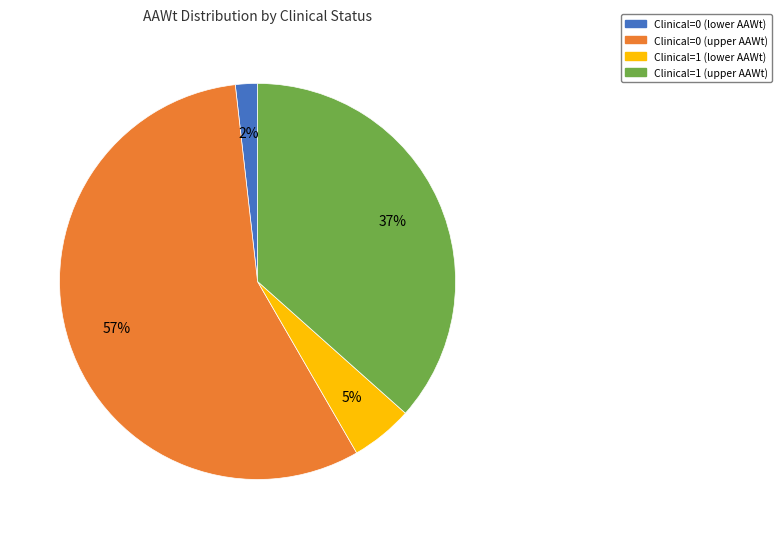

To the nearest percent, what is the average slice percentage?

25%